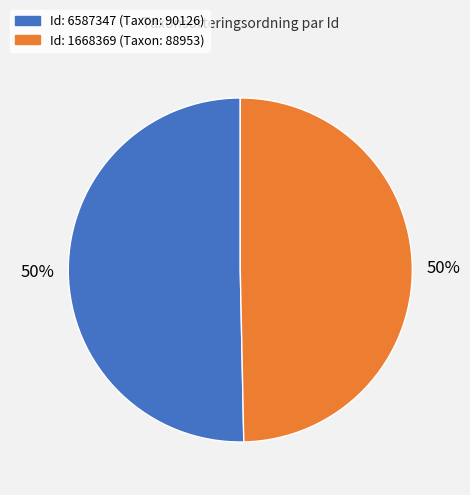

To the nearest percent, what is the average slice percentage?

50%